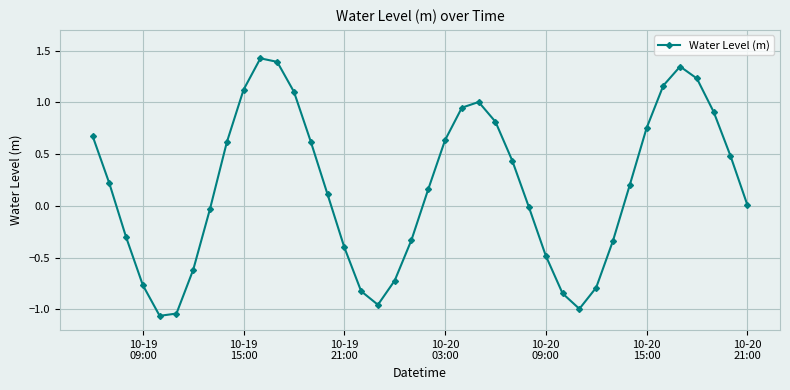

Count the number of values greater than 0.

23